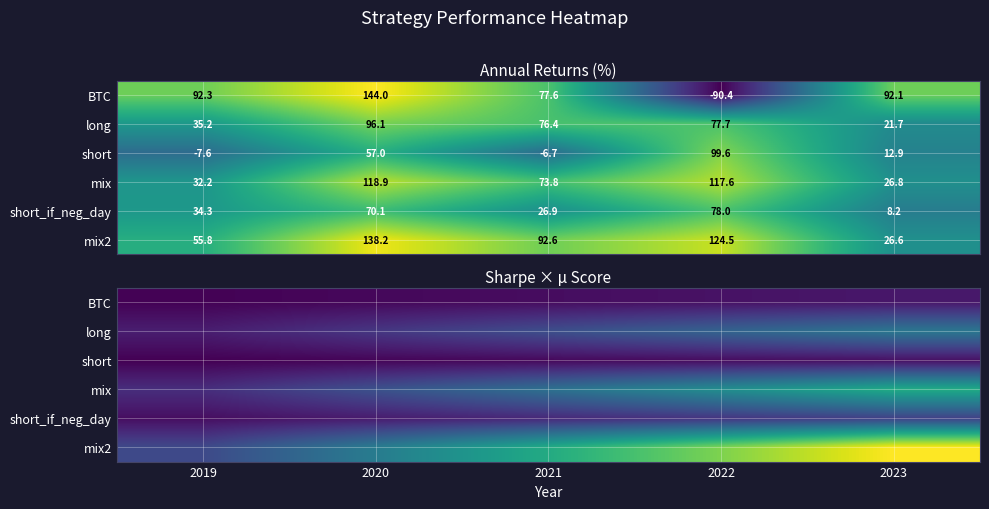

Is it true that mix2 equals 68.0 at 2021?

False